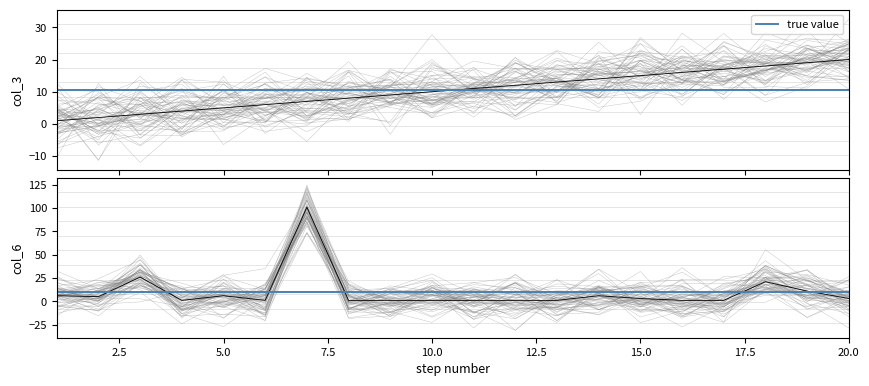

How many interior local peaks does the col_6 (link count) series have?

5